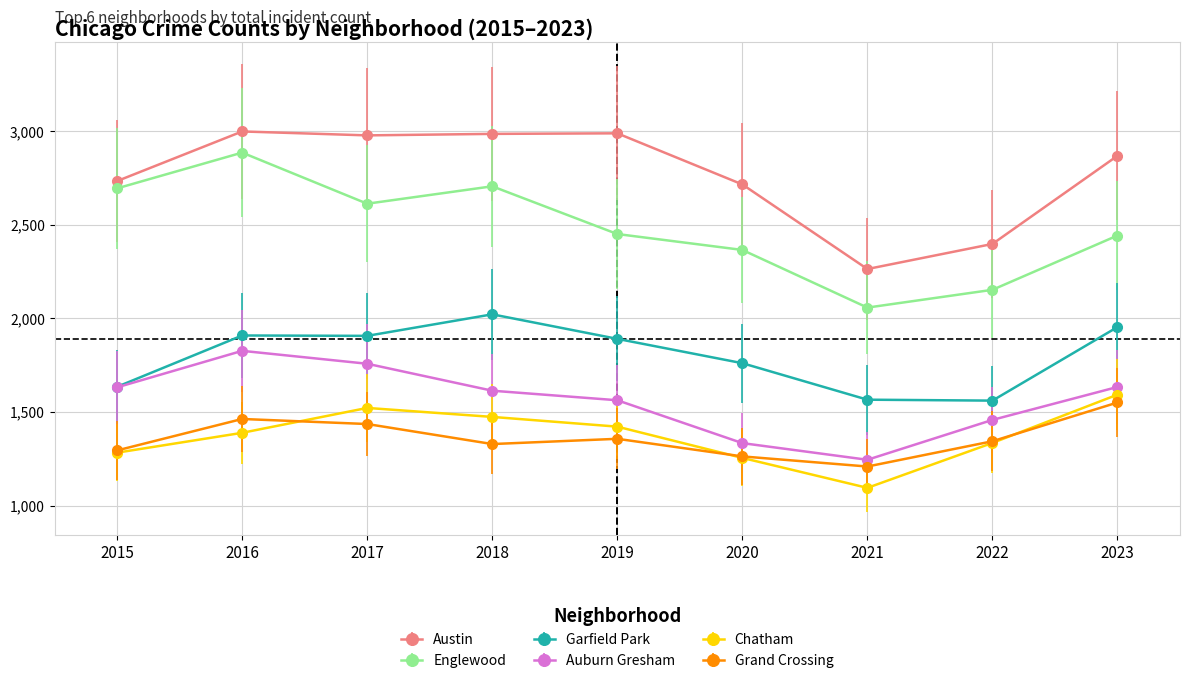

At how many categories does at least one series exceed 2189?

9